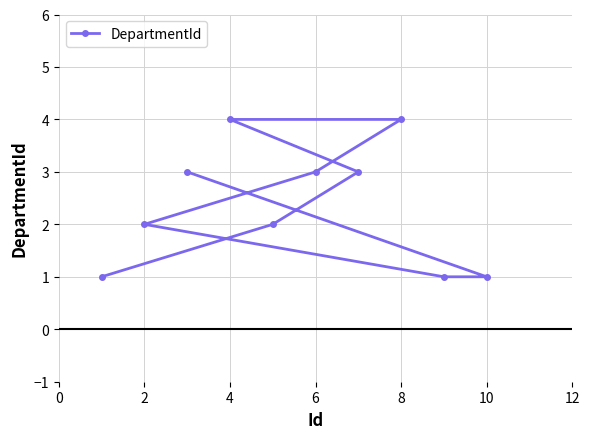

Does the chart have visible grid lines?

Yes